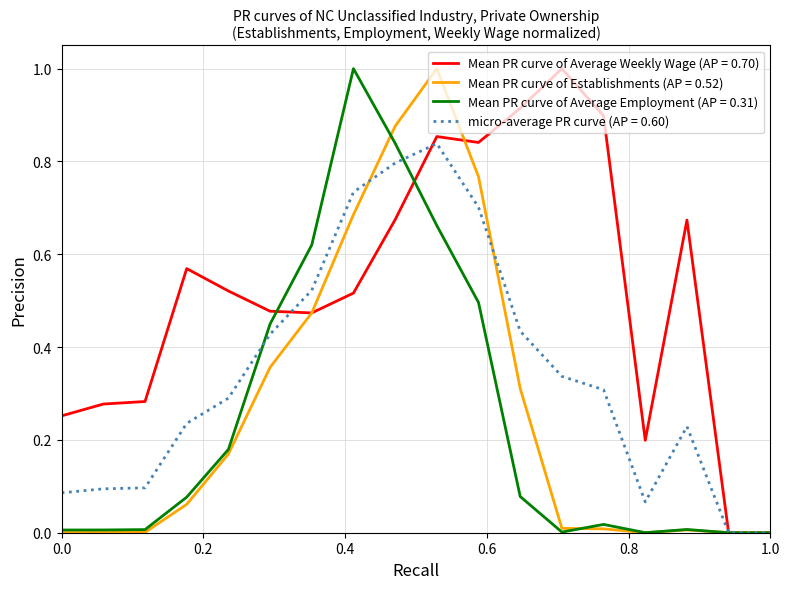

Which series has the largest total across all categories?

Mean PR curve of Average Weekly Wage (AP = 0.70)